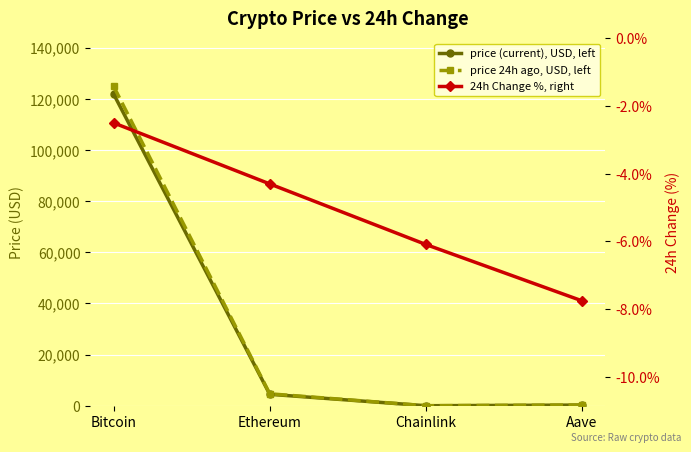

Reading right to left, extract all data points from this chart.

price (current), USD, left: Aave=277.5	Chainlink=22.0	Ethereum=4488.8	Bitcoin=121877.0
price 24h ago, USD, left: Aave=299.0	Chainlink=23.4	Ethereum=4681.7	Bitcoin=124919.0
24h Change %, right: Aave=-7.8	Chainlink=-6.1	Ethereum=-4.3	Bitcoin=-2.5